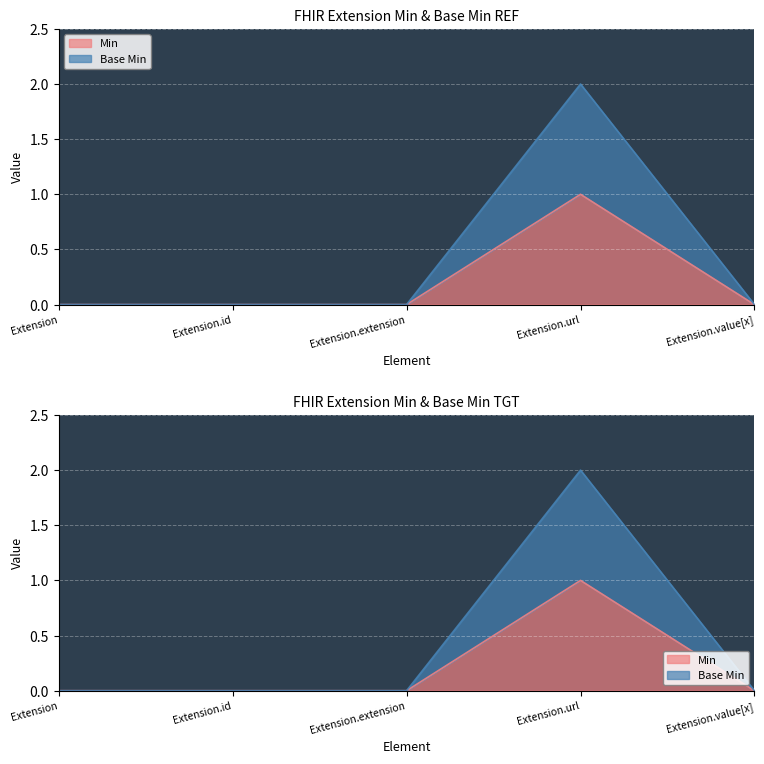

How many data points in Min are above 0?

1